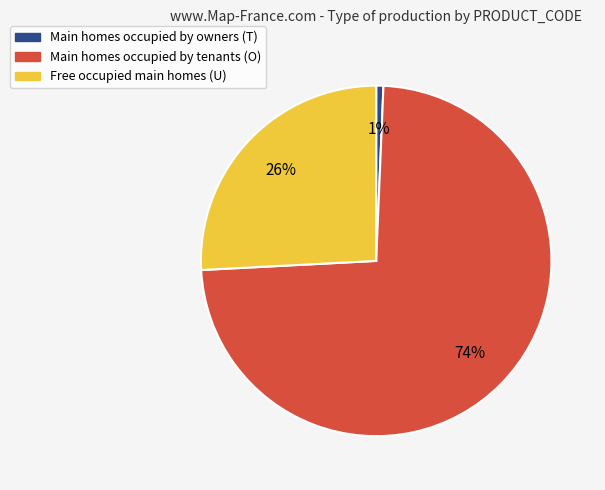

Is there any slice that represents more than half of the pie?

Yes